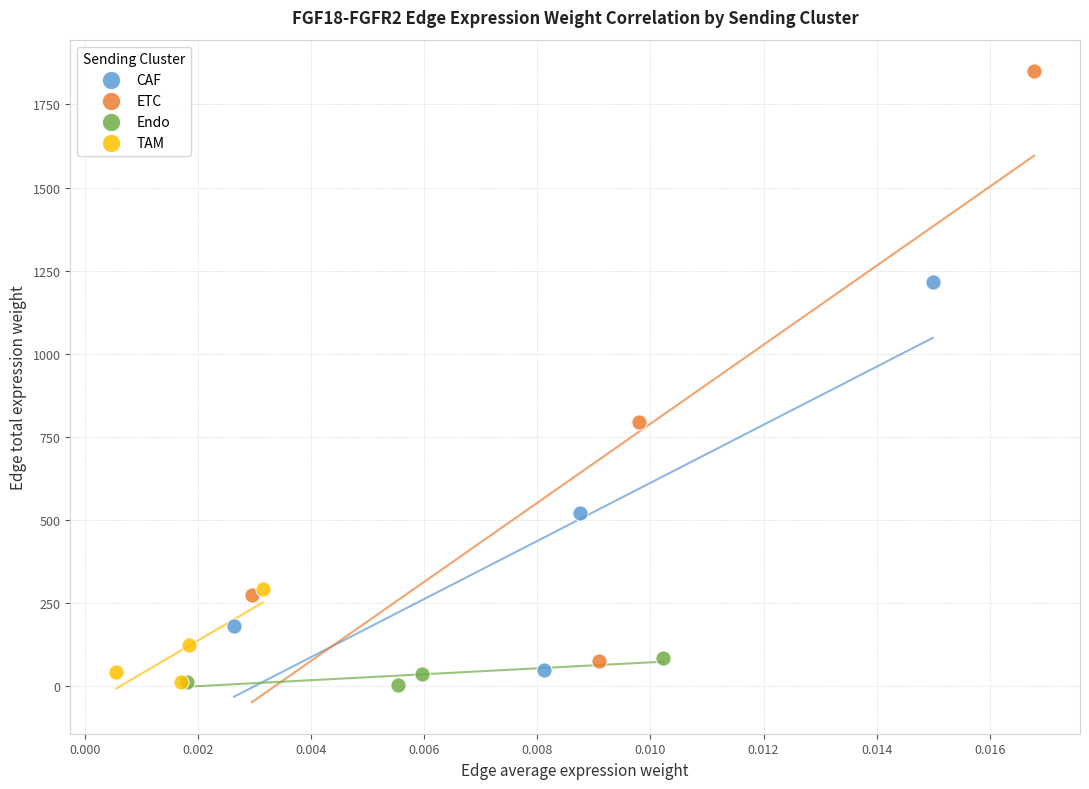

Which series has the widest spread of Y values?

ETC